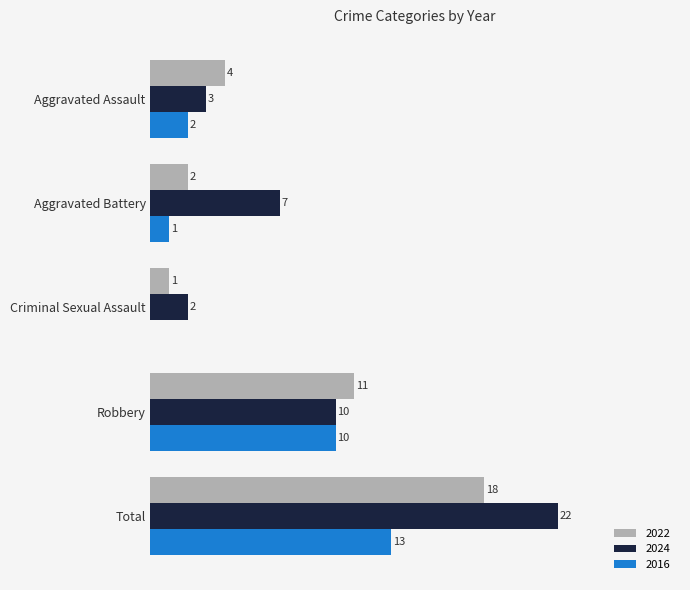

Is the value of 2016 at Criminal Sexual Assault greater than the value of 2024 at Criminal Sexual Assault?

No